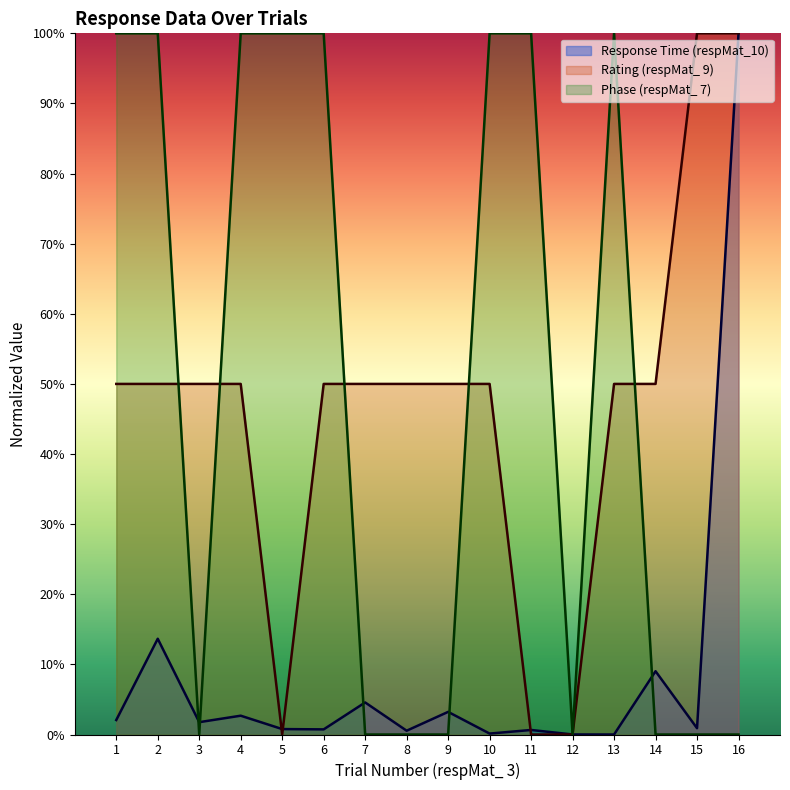

How many distinct data groups are displayed?

3